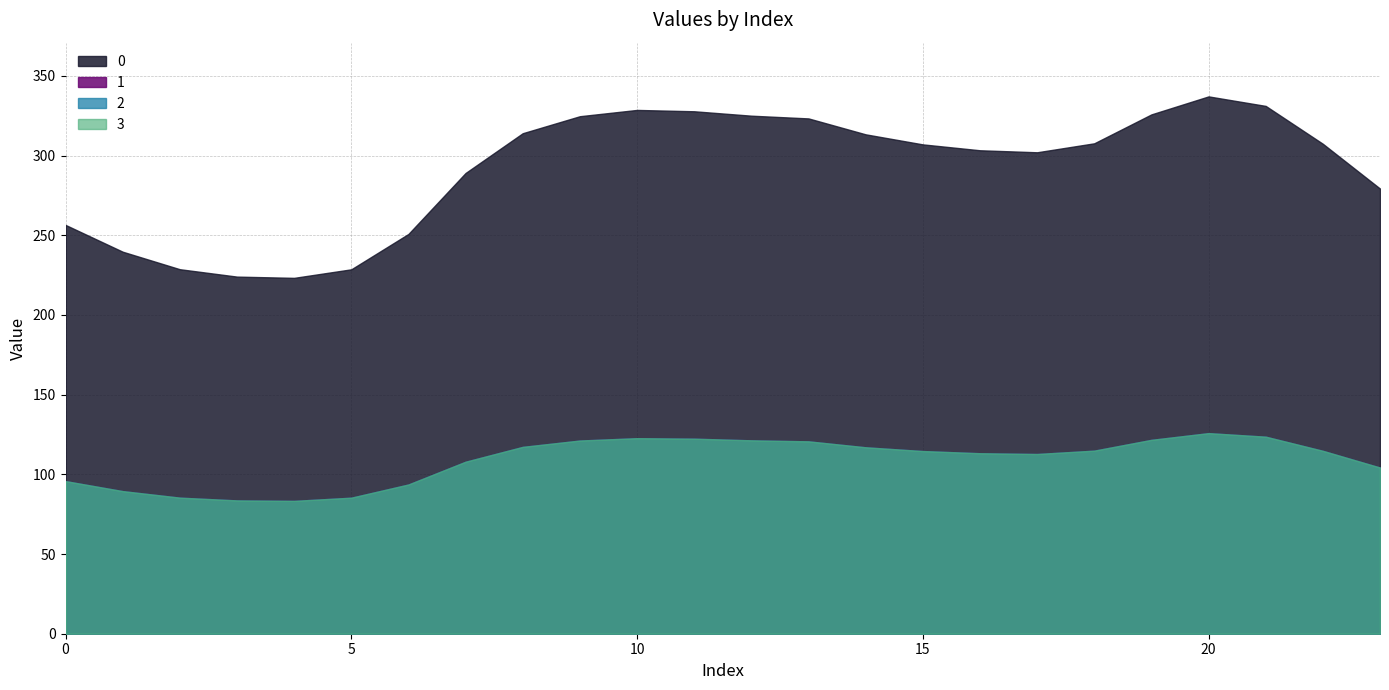

Reading left to right, what are all the values shown in this chart?

0: 0=256.5	1=239.7	2=228.7	3=224.1	4=223.3	5=228.7	6=250.9	7=289.1	8=314.1	9=324.7	10=328.7	11=327.8	12=325.1	13=323.3	14=313.4	15=307.1	16=303.4	17=302.1	18=307.7	19=325.9	20=337.2	21=331.2	22=307.4	23=279.3
1: 0=95.8	1=89.5	2=85.4	3=83.7	4=83.4	5=85.4	6=93.7	7=107.9	8=117.3	9=121.2	10=122.7	11=122.4	12=121.4	13=120.7	14=117.0	15=114.6	16=113.3	17=112.8	18=114.9	19=121.7	20=125.9	21=123.6	22=114.8	23=104.3
2: 0=95.8	1=89.5	2=85.4	3=83.7	4=83.4	5=85.4	6=93.7	7=107.9	8=117.3	9=121.2	10=122.7	11=122.4	12=121.4	13=120.7	14=117.0	15=114.6	16=113.3	17=112.8	18=114.9	19=121.7	20=125.9	21=123.6	22=114.8	23=104.3
3: 0=95.8	1=89.5	2=85.4	3=83.7	4=83.4	5=85.4	6=93.7	7=107.9	8=117.3	9=121.2	10=122.7	11=122.4	12=121.4	13=120.7	14=117.0	15=114.6	16=113.3	17=112.8	18=114.9	19=121.7	20=125.9	21=123.6	22=114.8	23=104.3